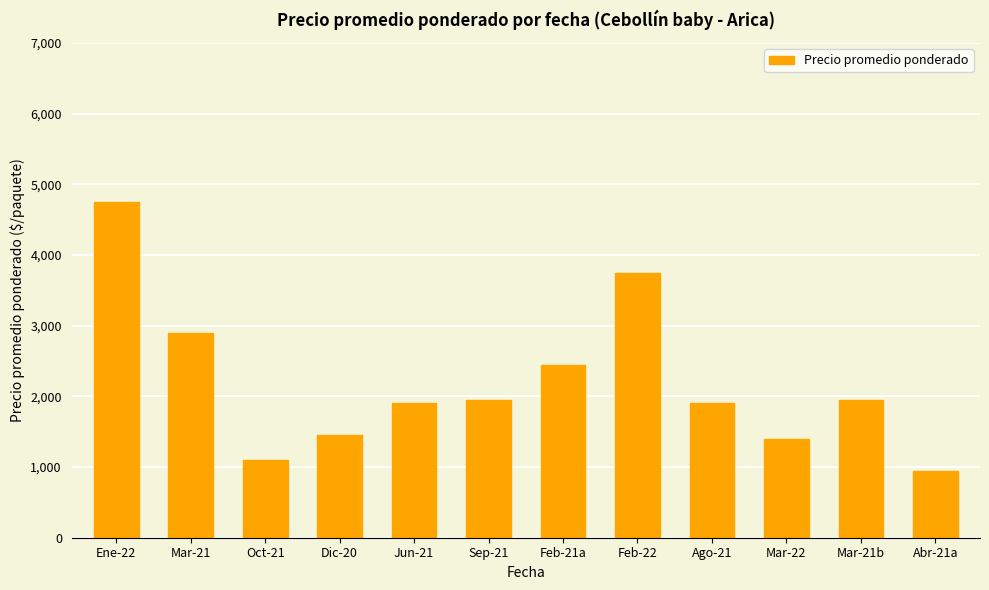

Which label corresponds to the largest value in the chart?

Ene-22